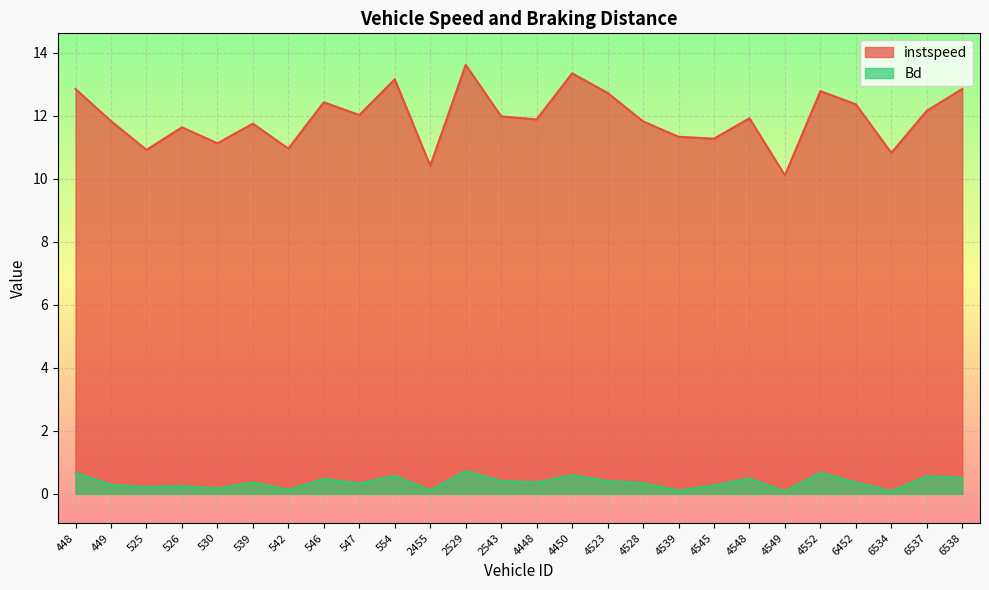

What is the lowest value of the instspeed series?

10.1